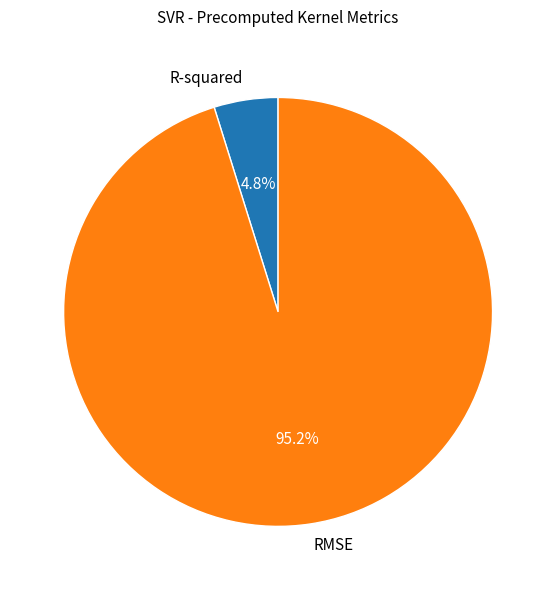

What is the total percentage of R-squared and RMSE?

100.0%